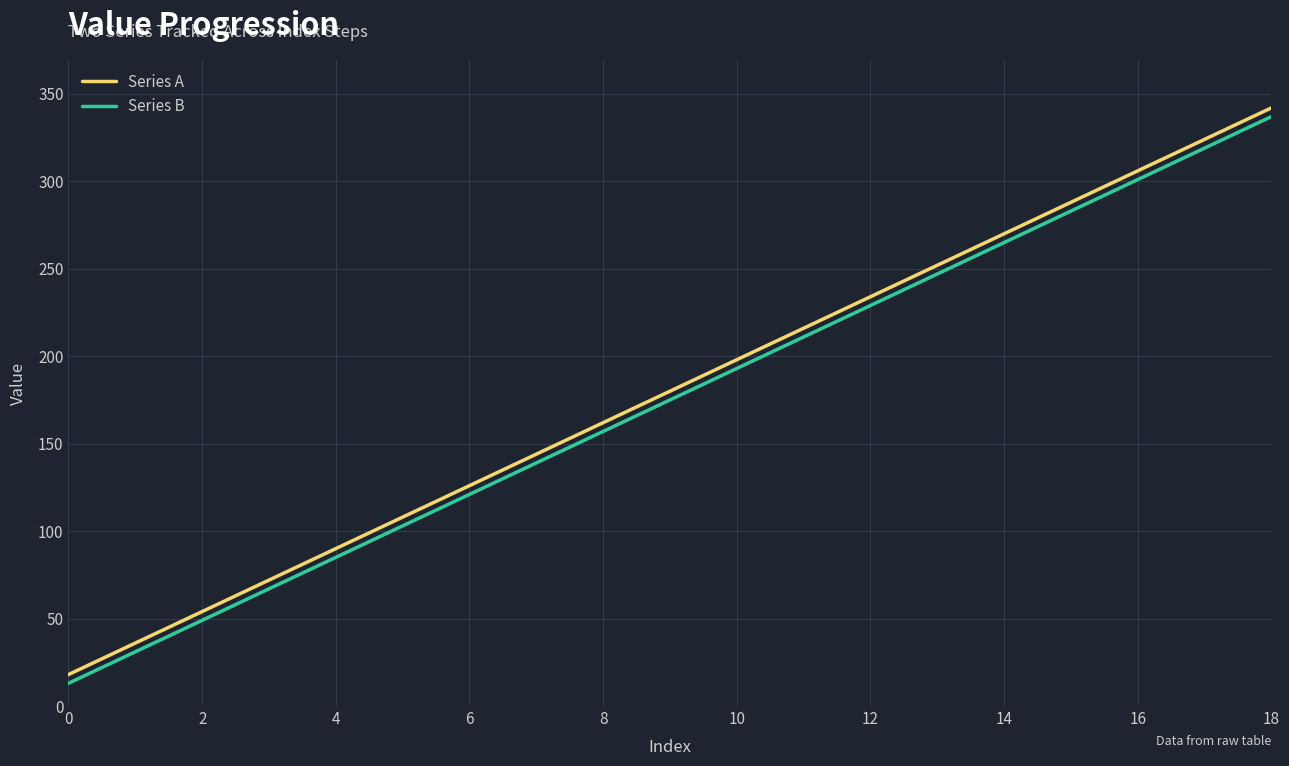

What is the minimum value for Series B?

13